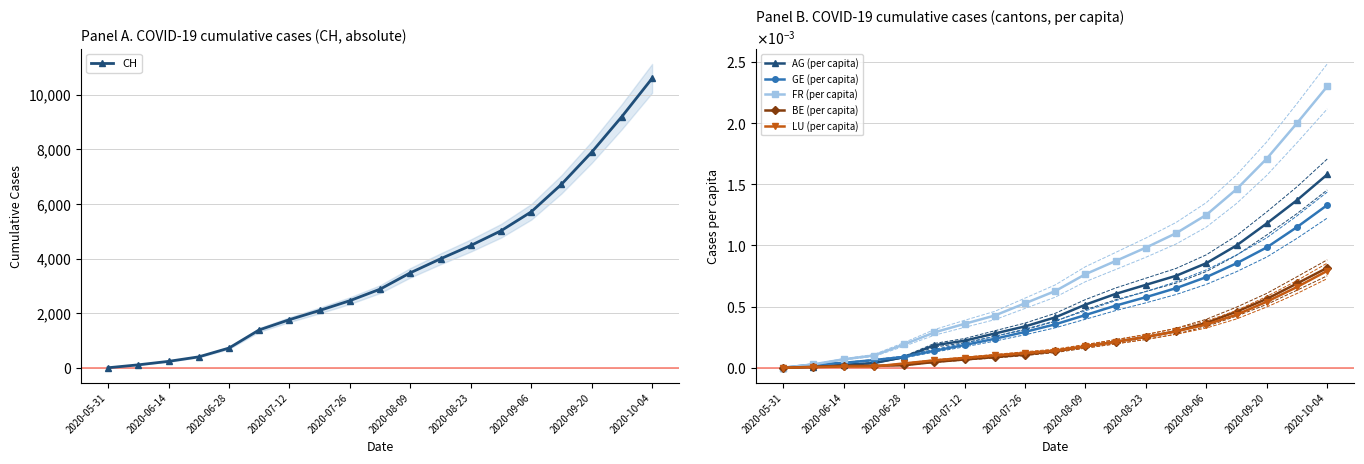

Which category has the highest value in the CH series?

2020-10-04